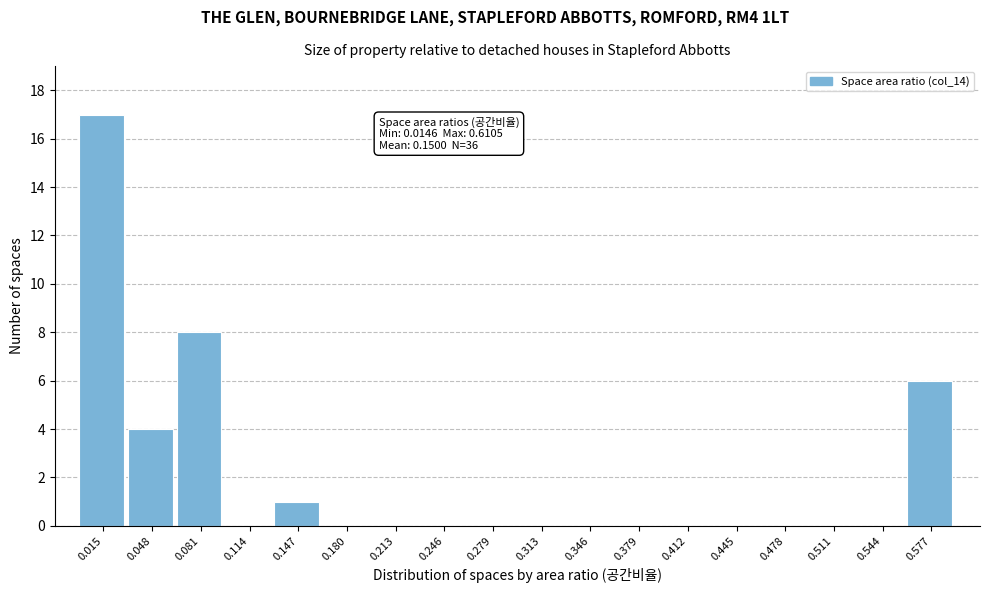

What is the sum of all values?

36